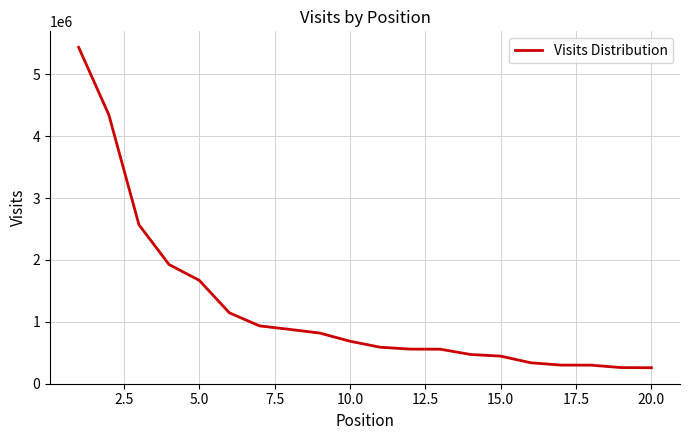

What is the greatest value displayed?

5437383